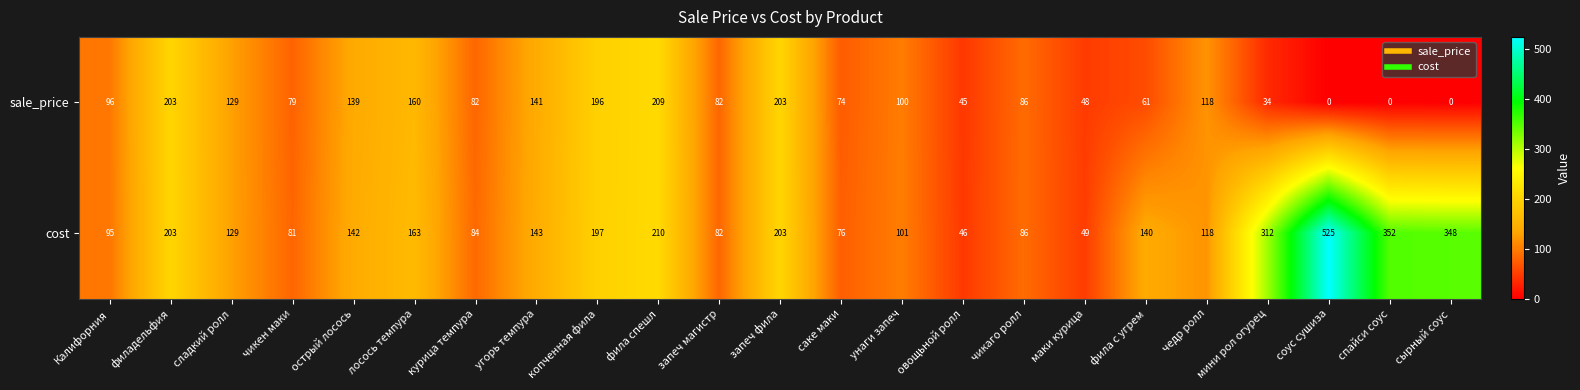

What is the difference between the sale_price values at маки курица and курица темпура?

34